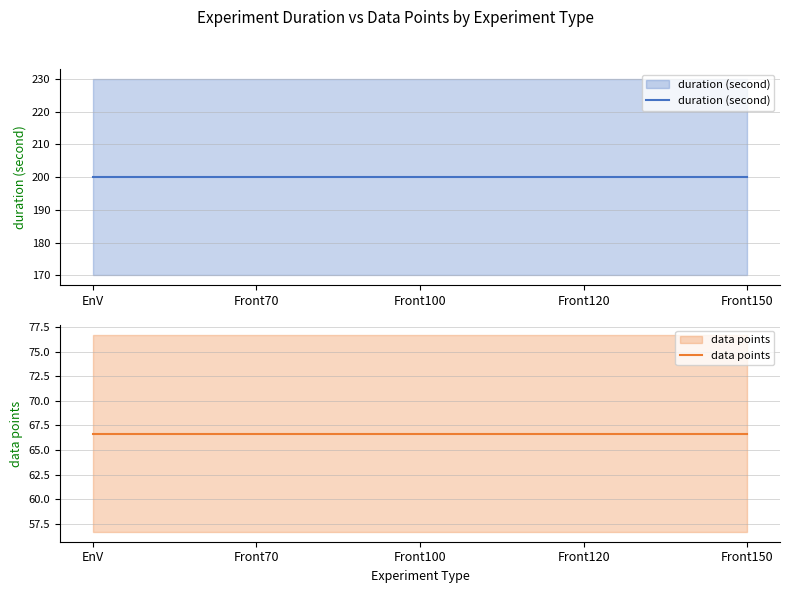

What is the sum of all data points values?

333.4